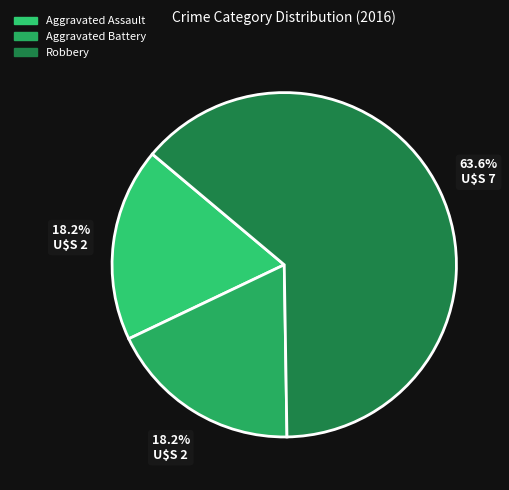

Which slice represents more than half of the pie?

Robbery